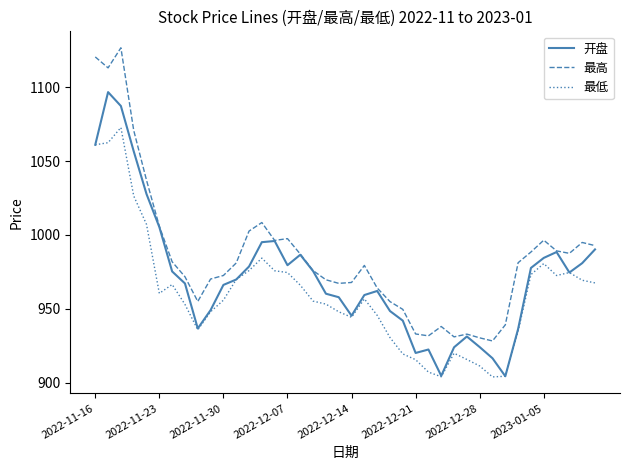

True or false: 最低 and 最高 cross at least once.

False